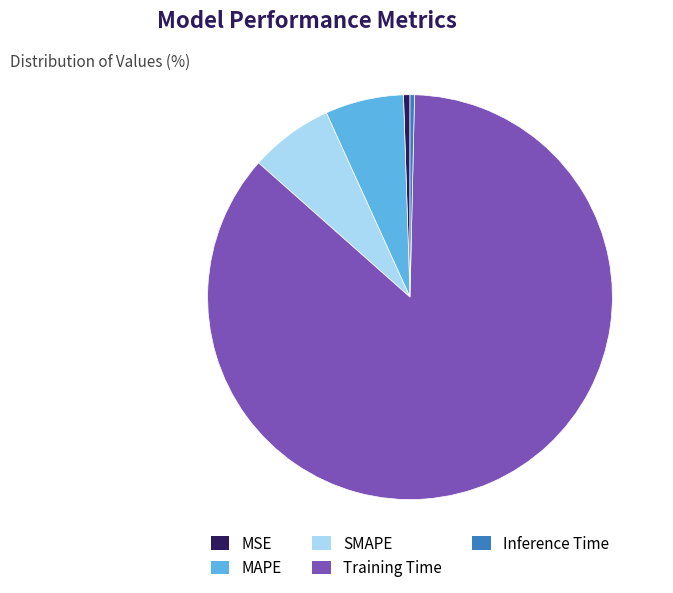

How many segments does this pie chart have?

5